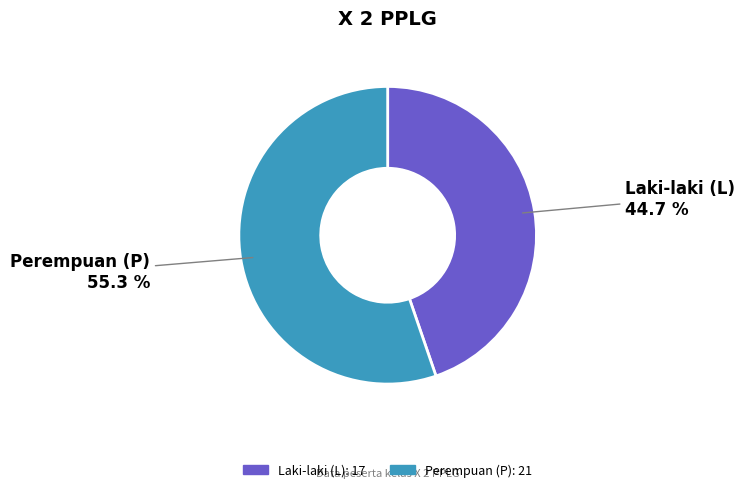

Is there any slice that represents more than half of the pie?

Yes